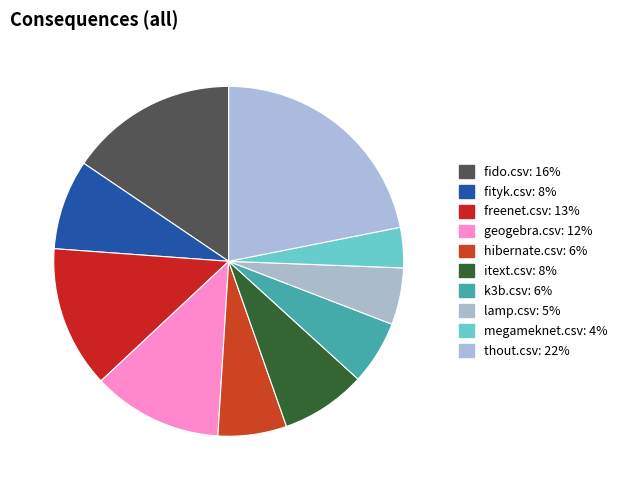

Rank the categories by value from lowest to highest.

megameknet.csv, lamp.csv, k3b.csv, hibernate.csv, itext.csv, fityk.csv, geogebra.csv, freenet.csv, fido.csv, thout.csv